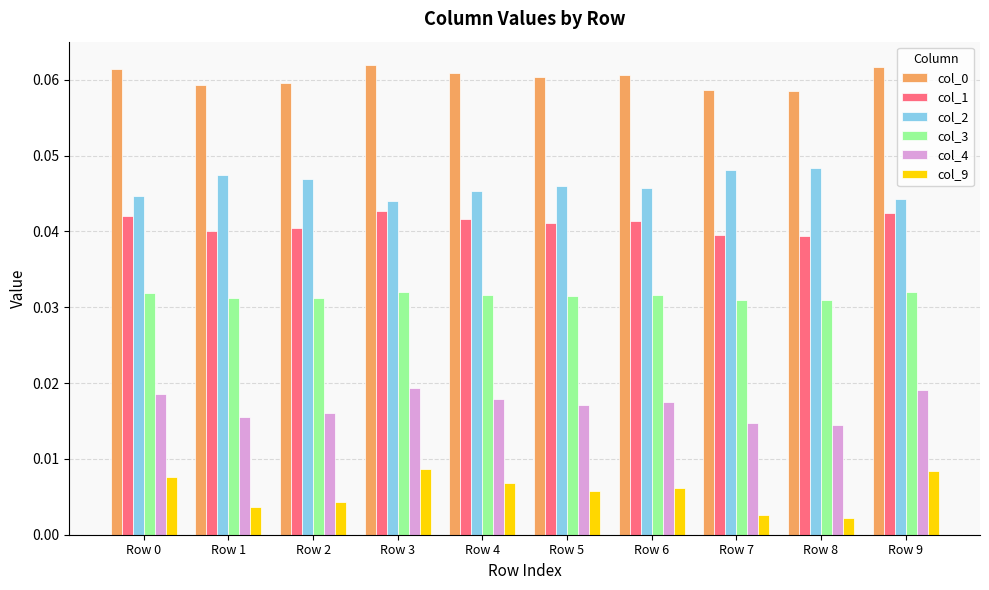

At how many categories does at least one series exceed 0?

10